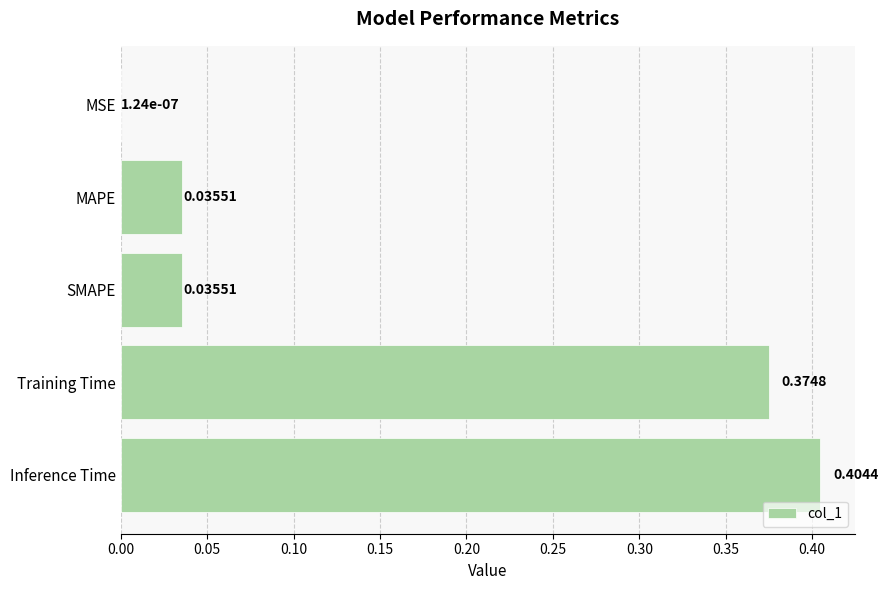

Which label corresponds to the largest value in the chart?

Inference Time